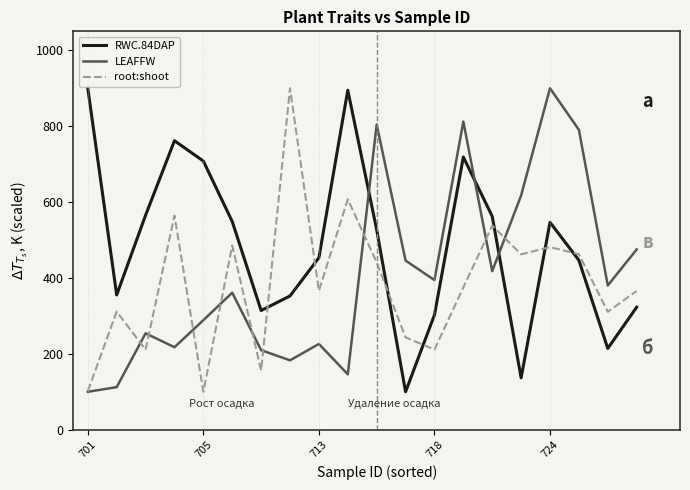

What is the maximum value for root:shoot?

900.0